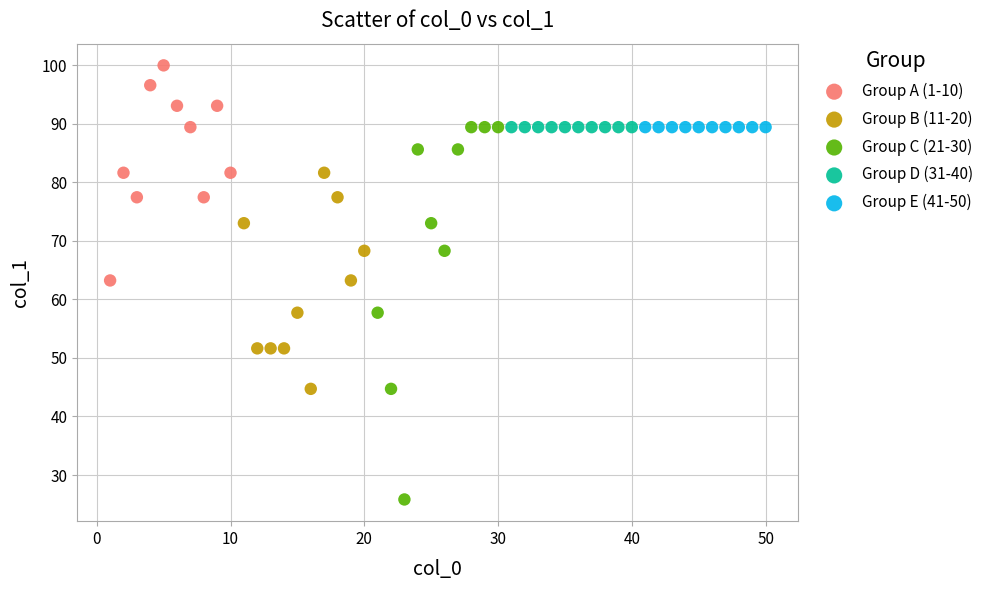

What are all the series names shown in the legend?

Group A (1-10), Group B (11-20), Group C (21-30), Group D (31-40), Group E (41-50)